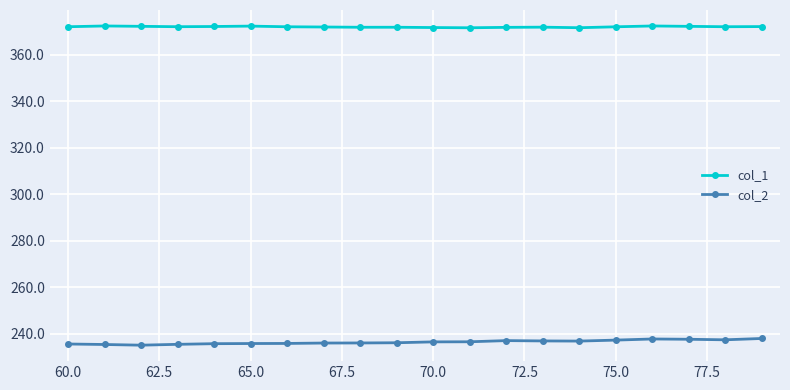

True or false: col_1 has more than 2 points higher than both neighbors.

True